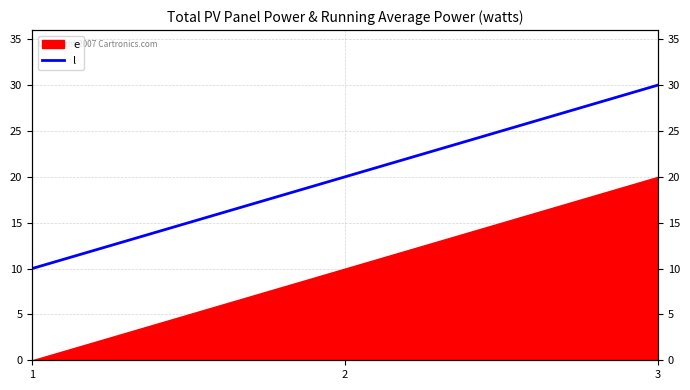

Which has a higher value, 1 or 3?

3